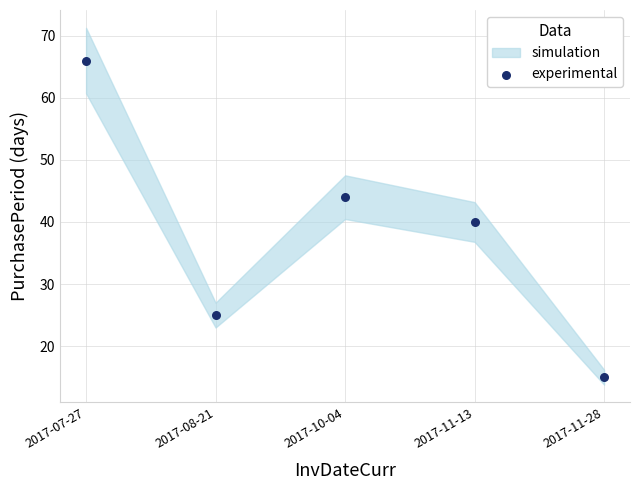

What is the average Y value?

38